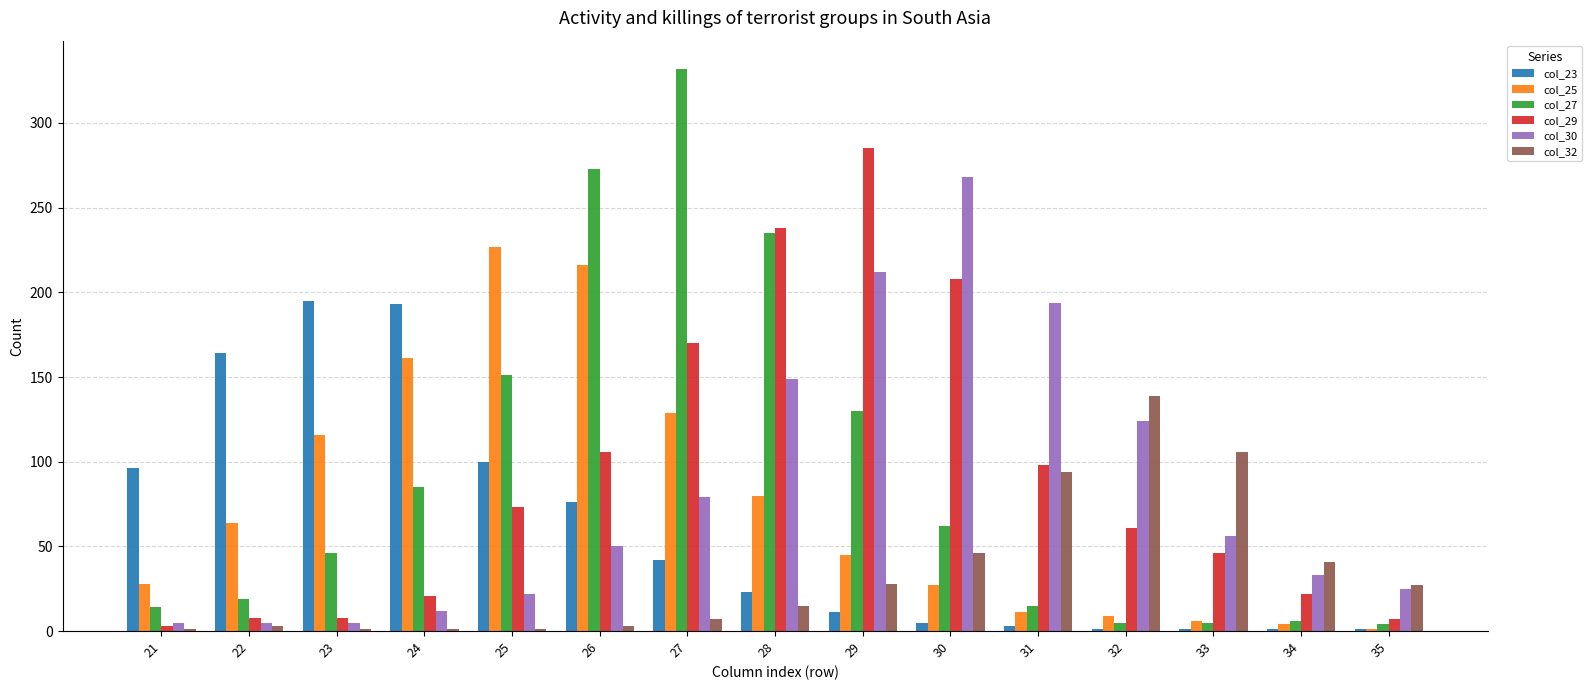

Which label corresponds to the largest value in the chart?

27